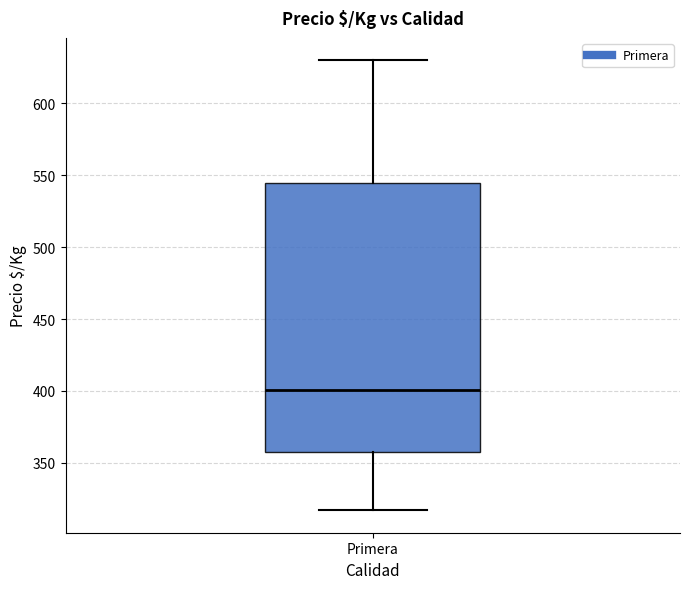

Read this box plot against the y-axis: the position of the median line, the range covered by the box, and the ends of both whiskers. The values are not printed on the chart, so give them approximately, as read against the axis.

median 400, box 360 to 545, whiskers 315 to 630